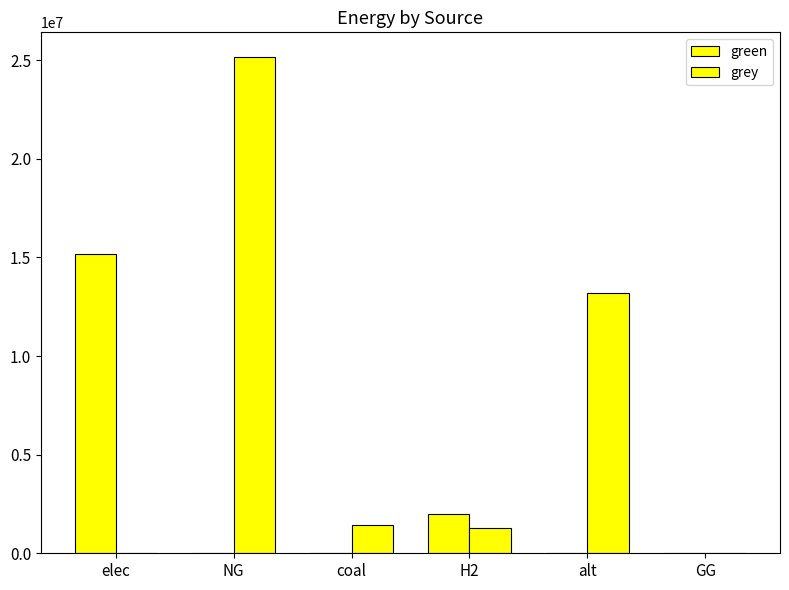

Read the green value at H2.

2000000.0